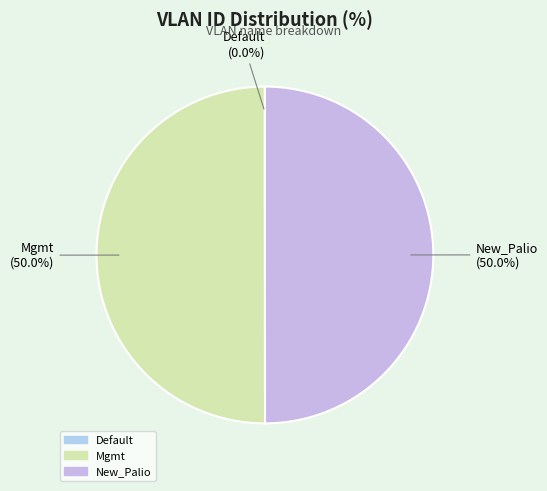

Approximately how many times larger is the value at New_Palio compared to Mgmt?

1.0